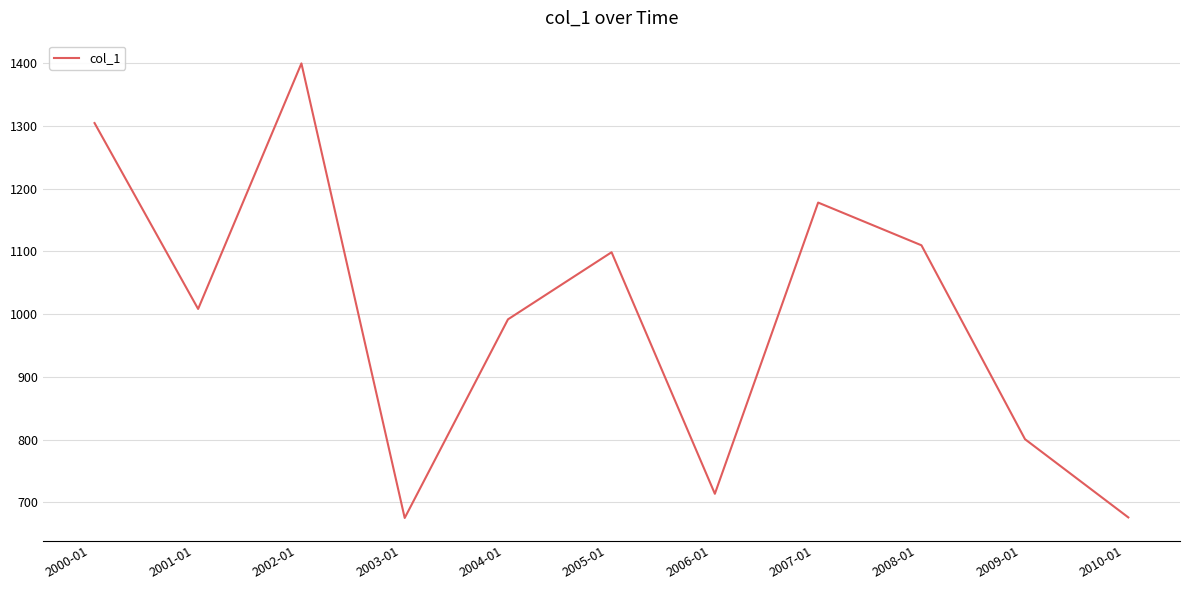

What is the difference between the maximum and minimum values?

724.1